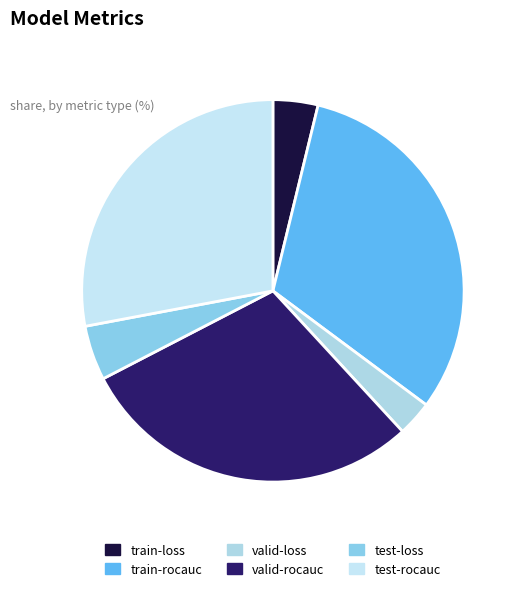

Rank the categories by value from lowest to highest.

valid-loss, train-loss, test-loss, test-rocauc, valid-rocauc, train-rocauc